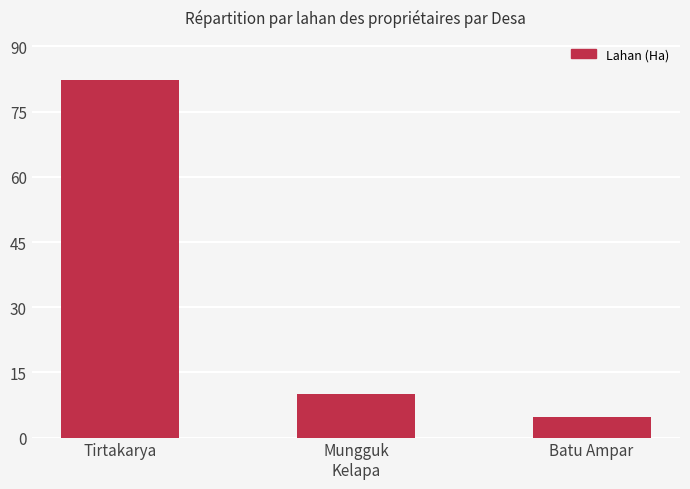

The value at Batu Ampar is 4.8. True or false?

True